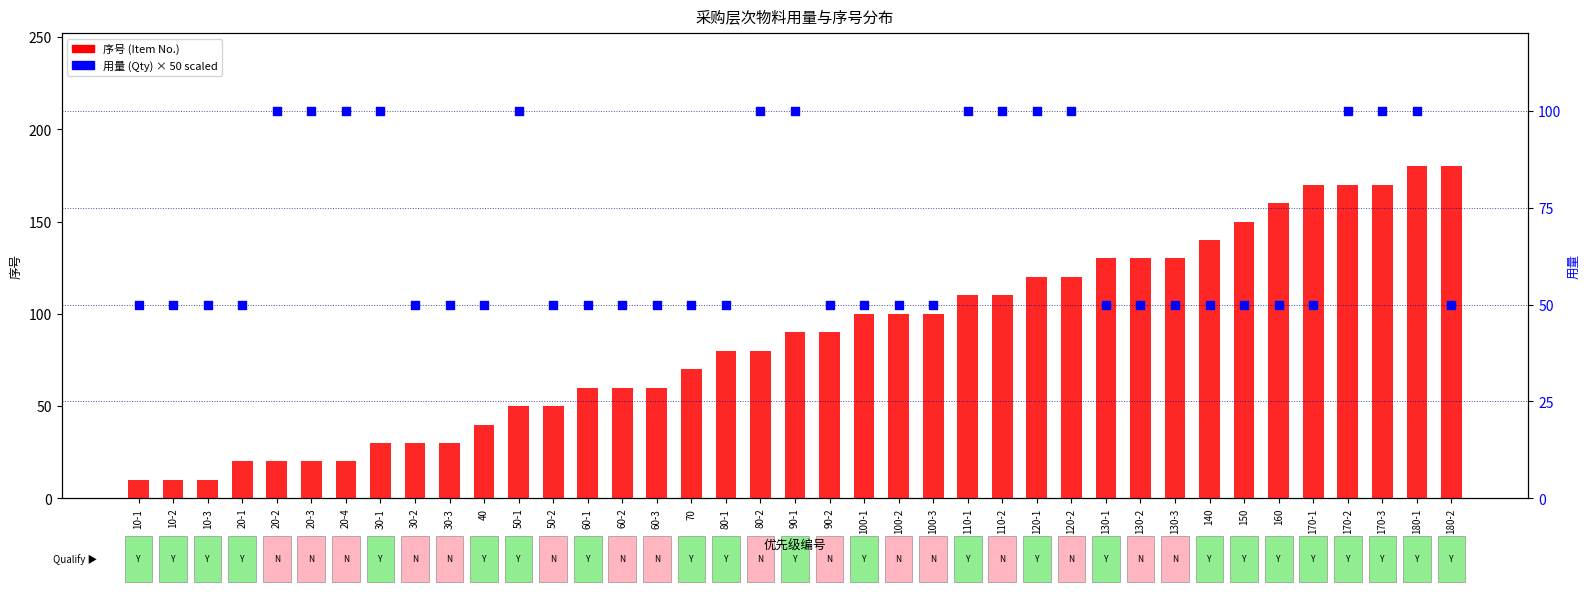

What are all the series names shown in the legend?

序号 (Item No.), 用量 (Qty)